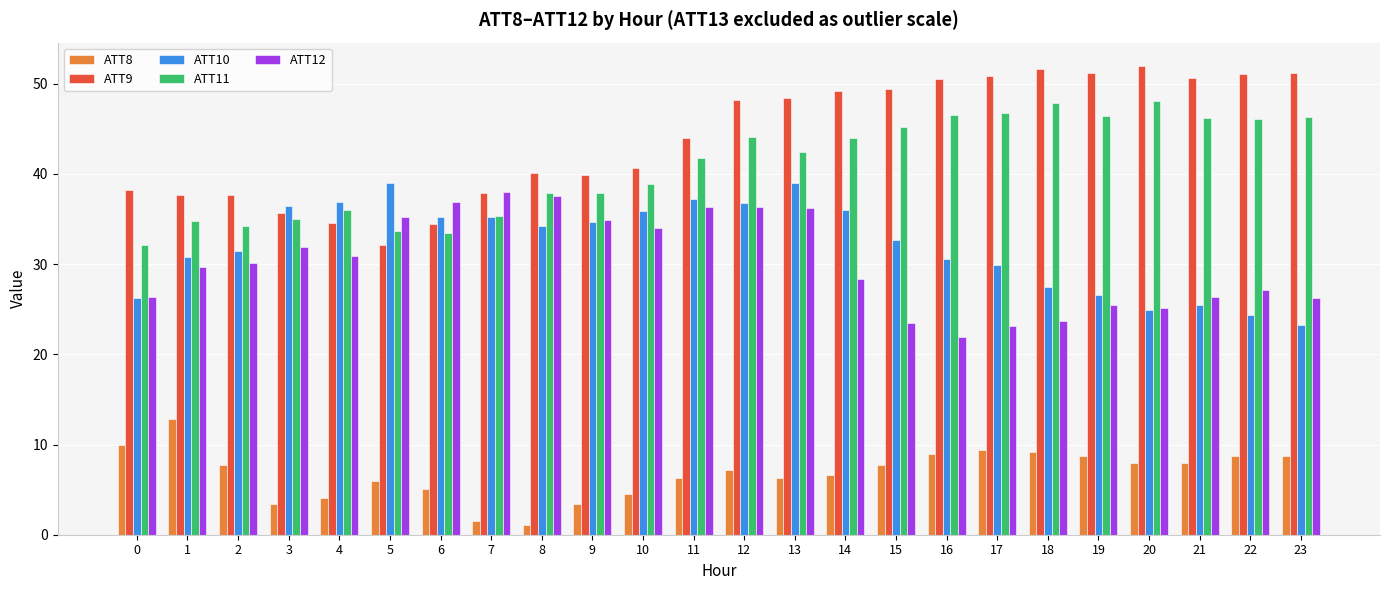

How many series are shown in this chart?

5